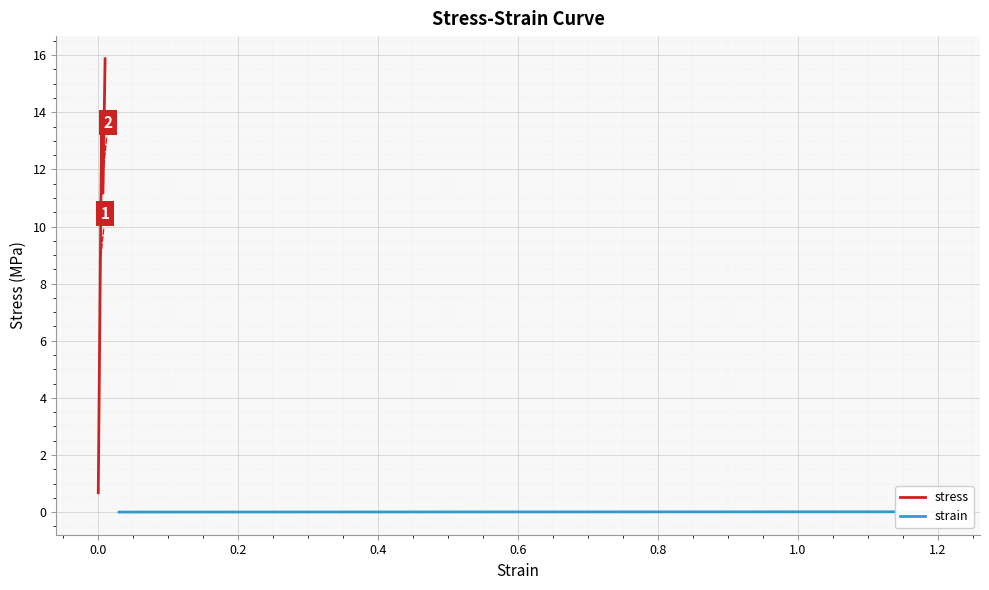

True or false: stress and strain intersect in this chart.

False